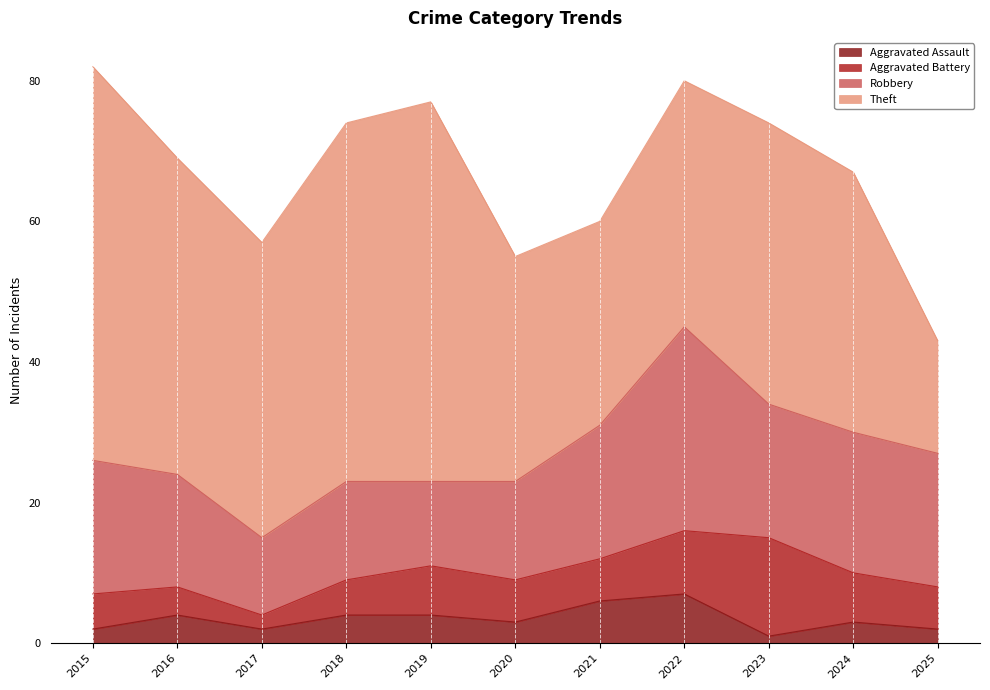

Is it true that Aggravated Assault equals 3 at 2025?

False